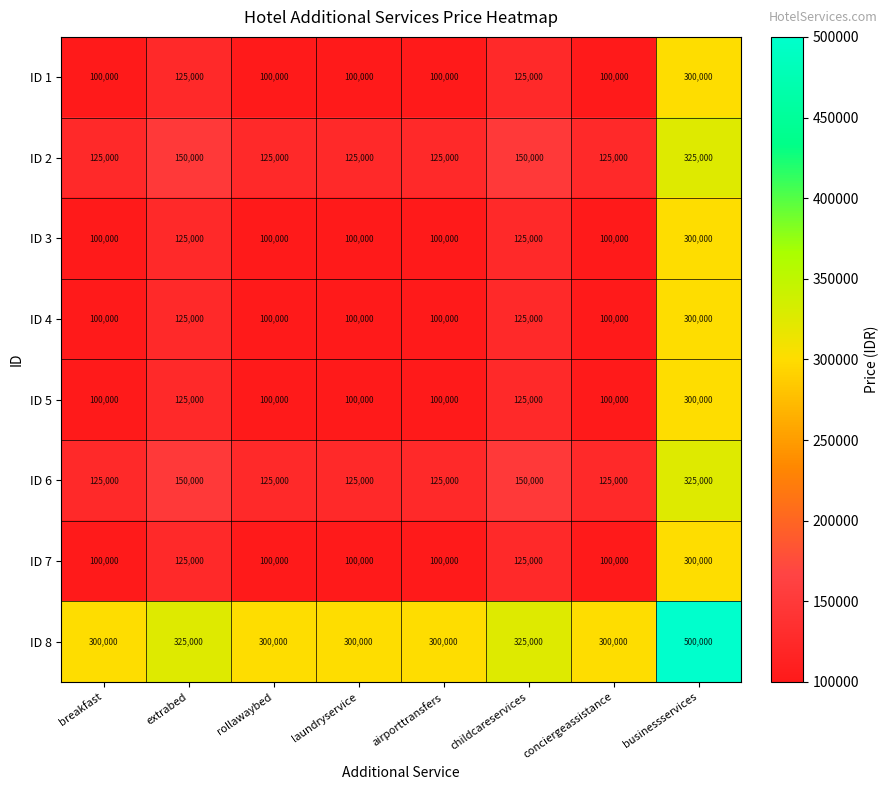

What is the sum of all ID 4 values?

1050000